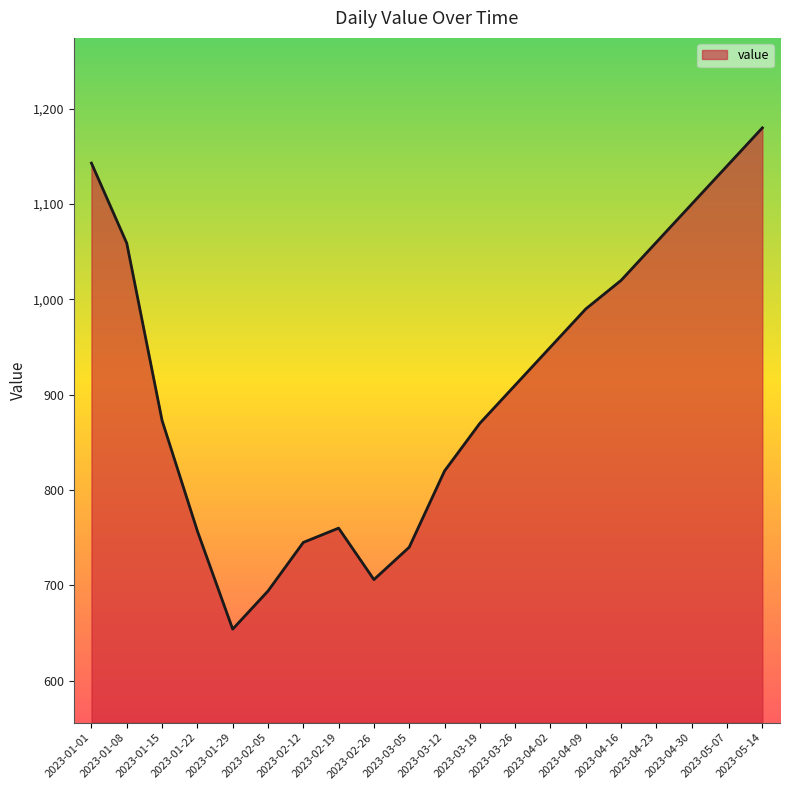

What position from the left is 2023-01-01?

1